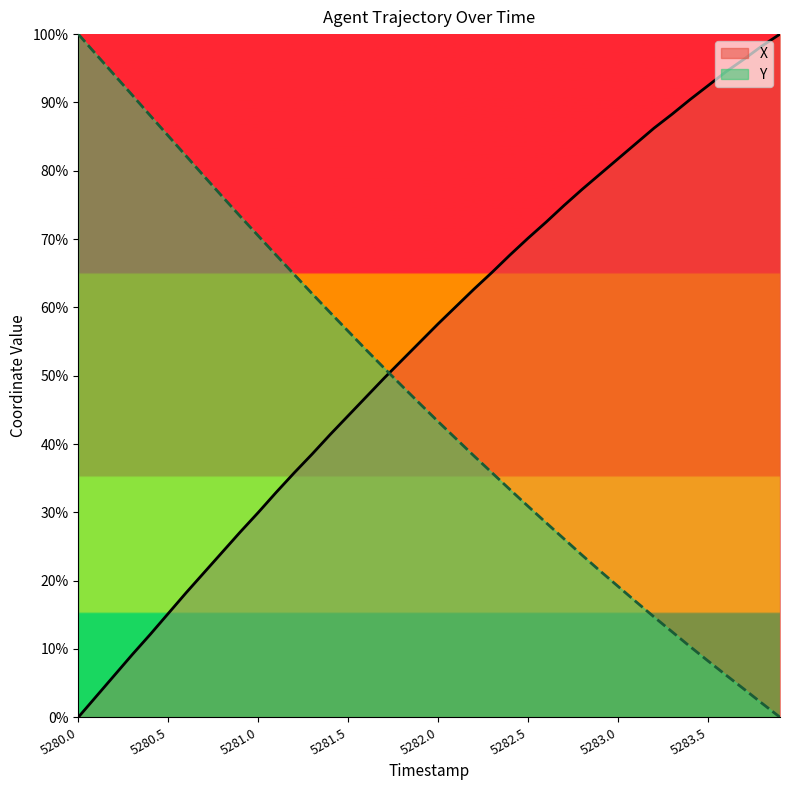

The value of Y at 5281.4 is 59.2. True or false?

True